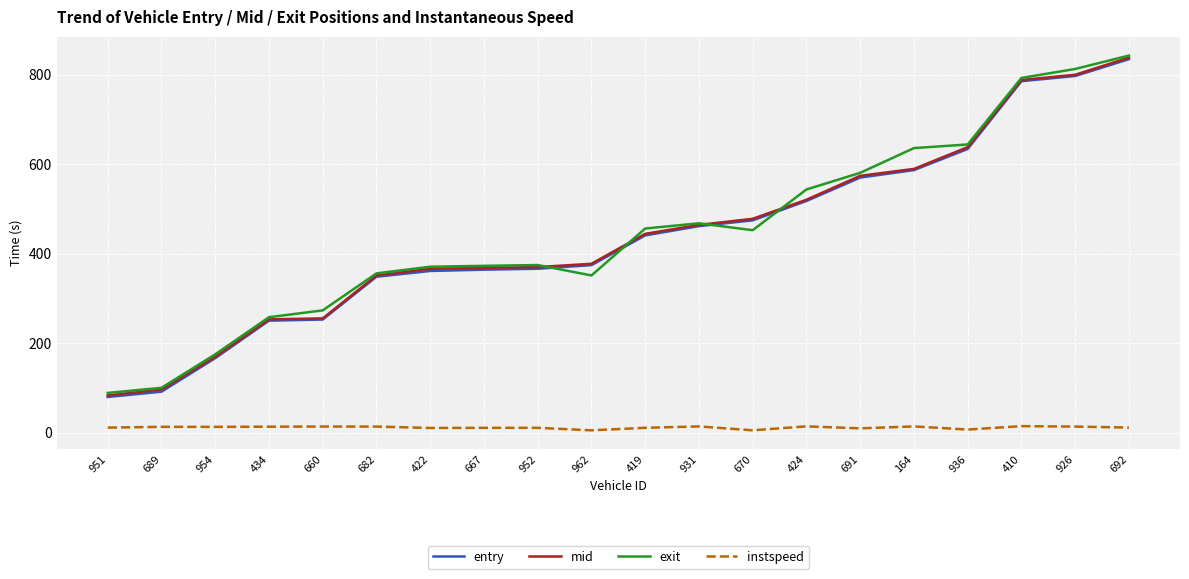

True or false: entry has more than 2 interior local peaks.

False